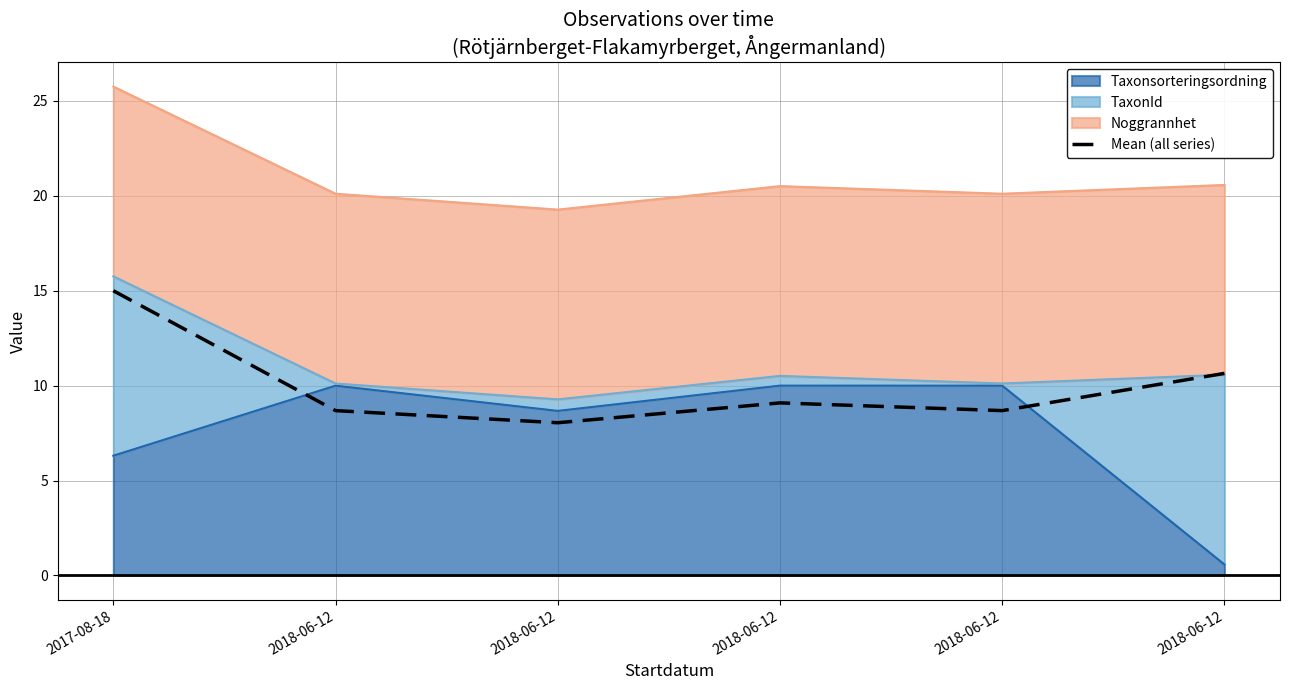

Reading right to left, transcribe all the data shown in this chart.

10.6	8.7	9.1	8.0	8.7	15.0